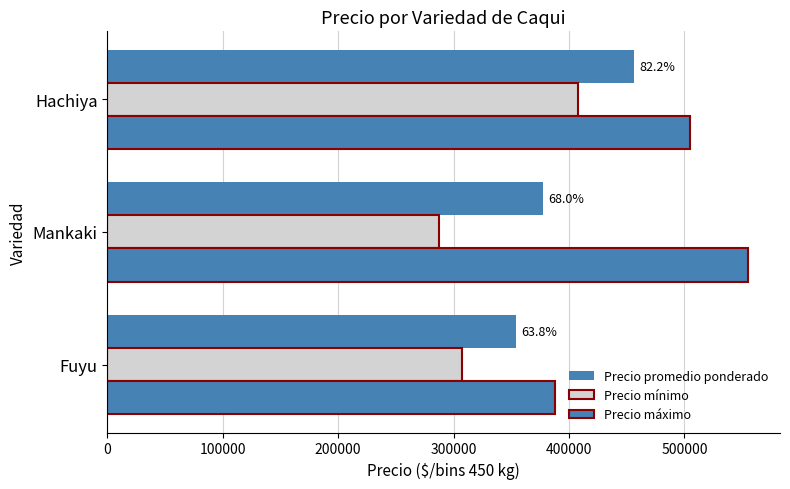

How many data points in Precio promedio ponderado are less than 377232?

1